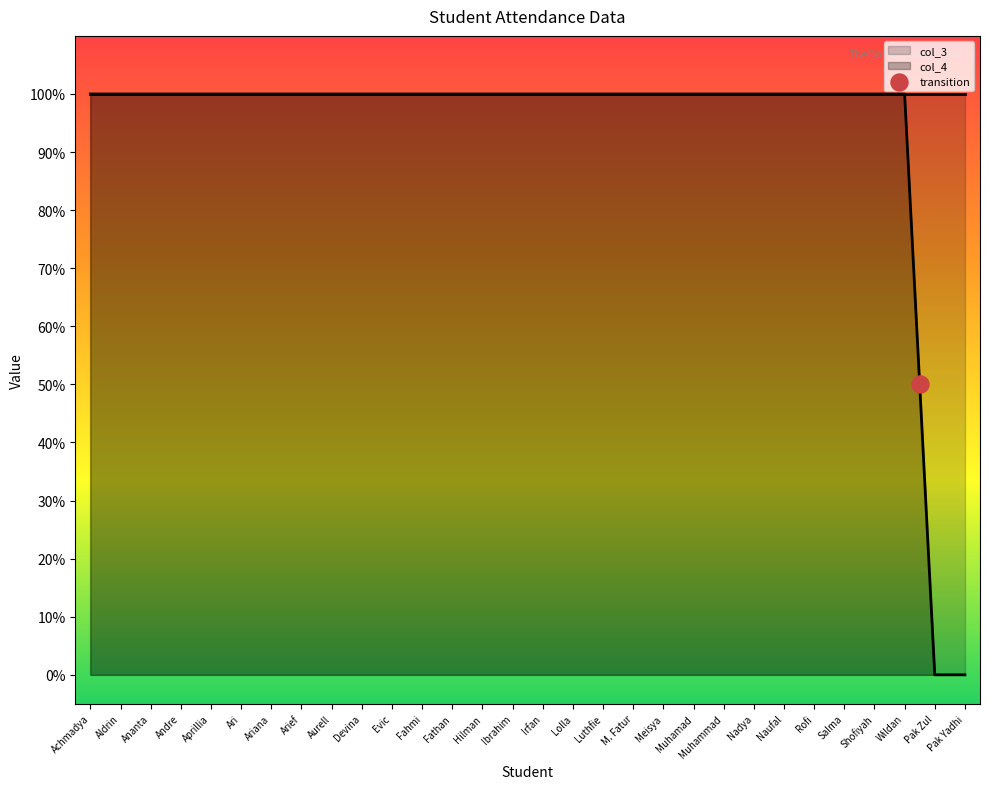

Between Achmadya and Ananta, which is larger?

Achmadya